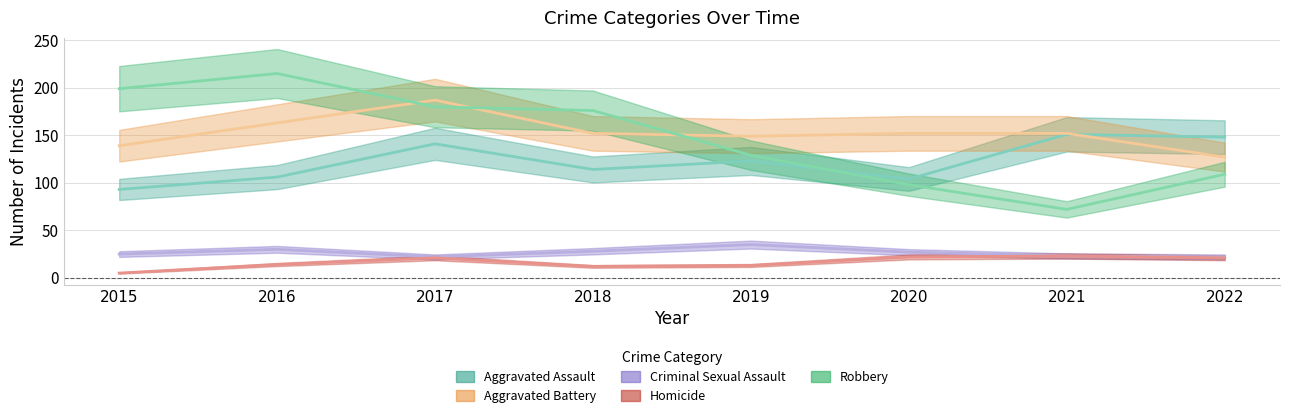

At which category is the sum across all series the highest?

2017